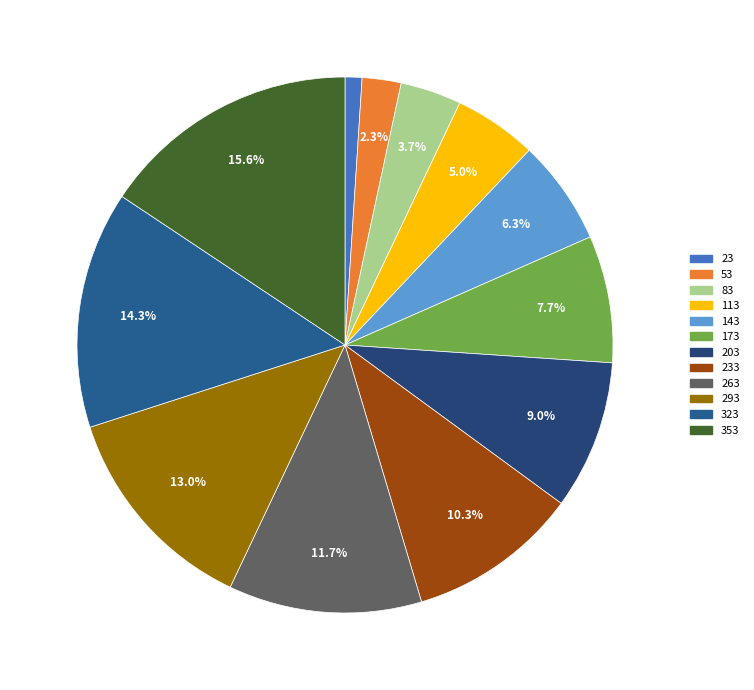

How many segments does this pie chart have?

12